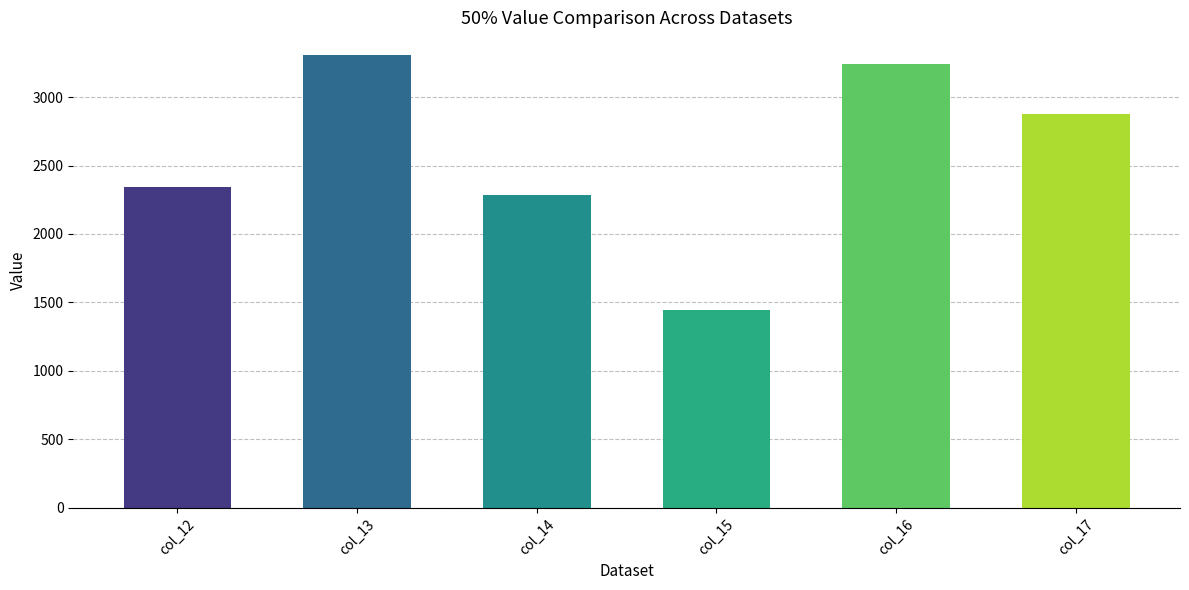

The chart shows a value of 1612 at col_17. True or false?

False